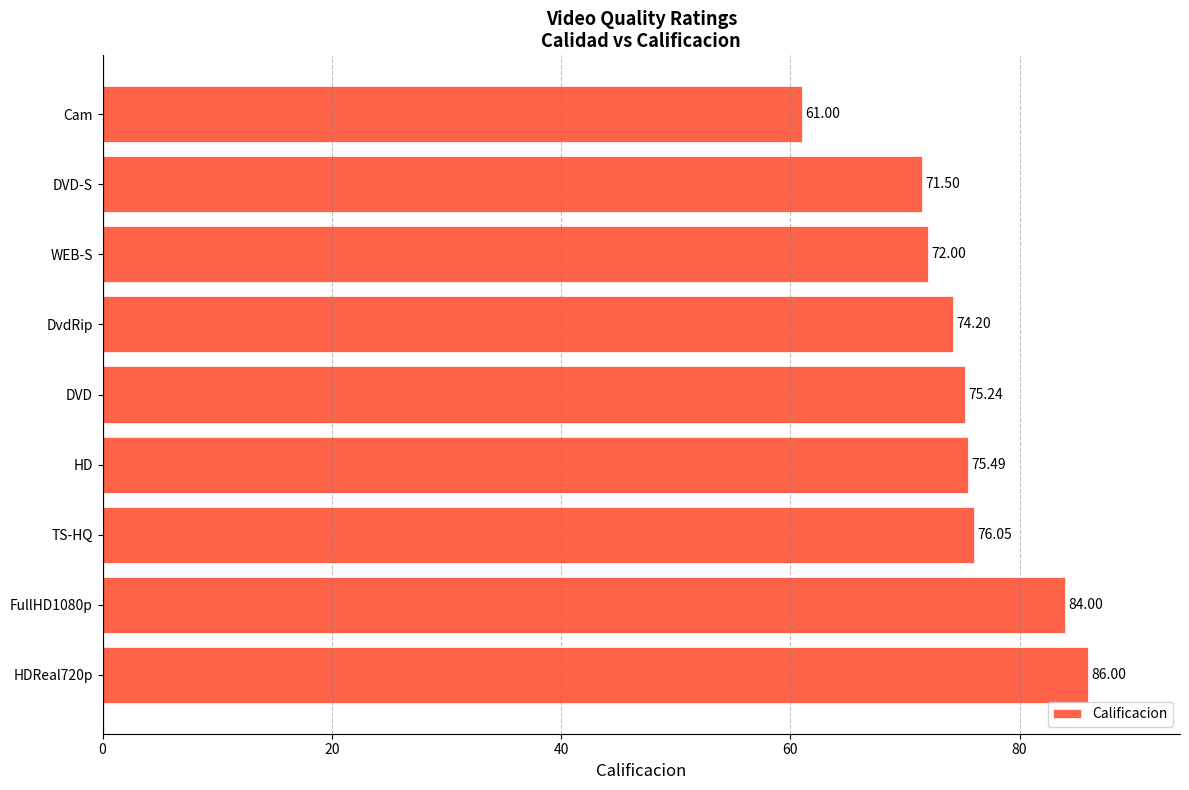

Which has a higher value, DVD-S or DVD?

DVD